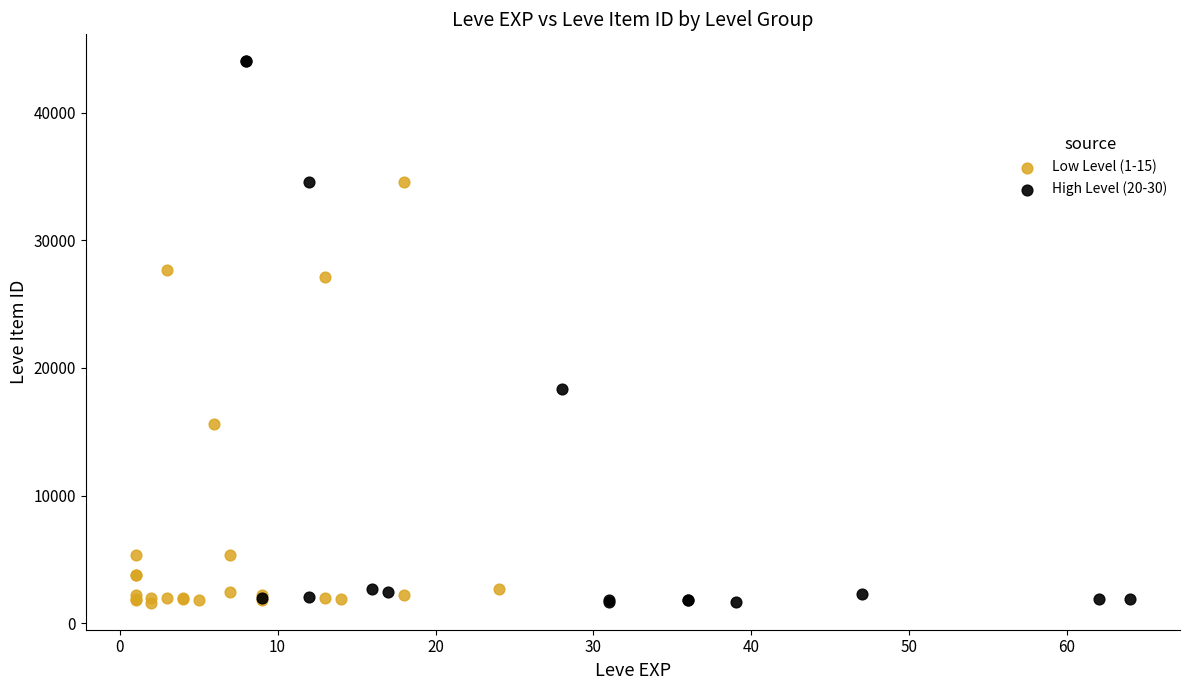

Which series has the largest Y range (max minus min)?

High Level (20-30)